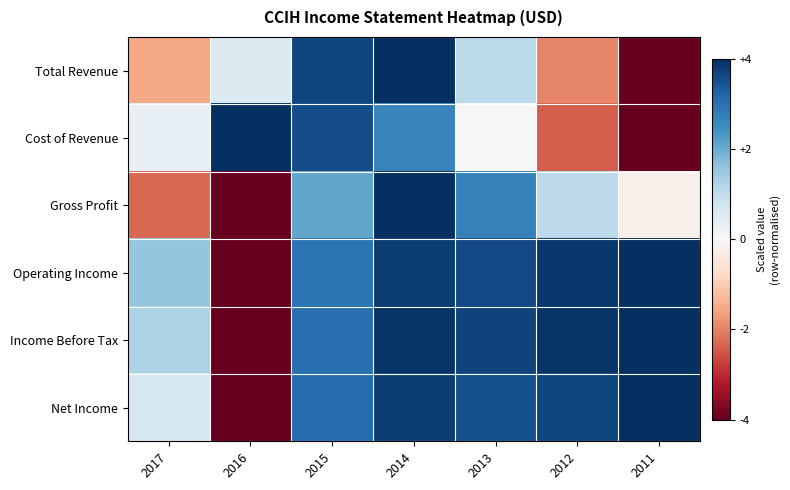

Which series changed the most between 2013 and 2011?

Total Revenue